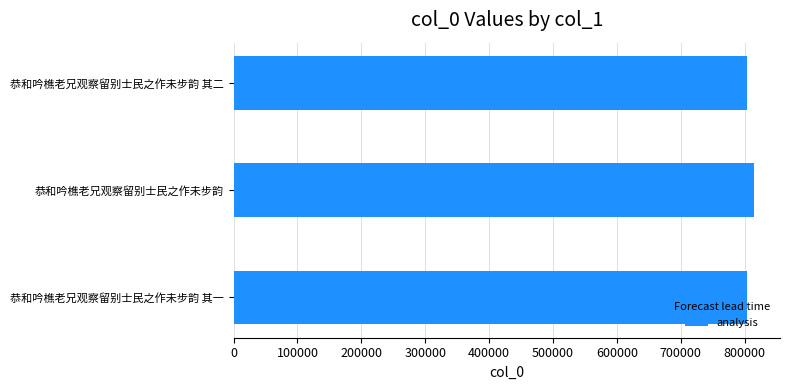

Approximately how many times larger is the value at 恭和吟樵老兄观察留别士民之作未步韵 其一 compared to 恭和吟樵老兄观察留别士民之作未步韵?

1.0